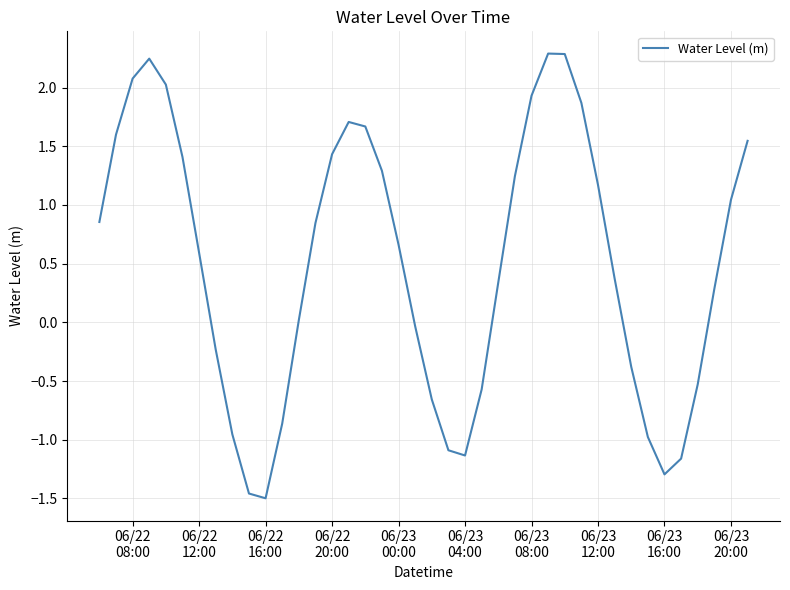

What is the greatest value displayed?

2.3